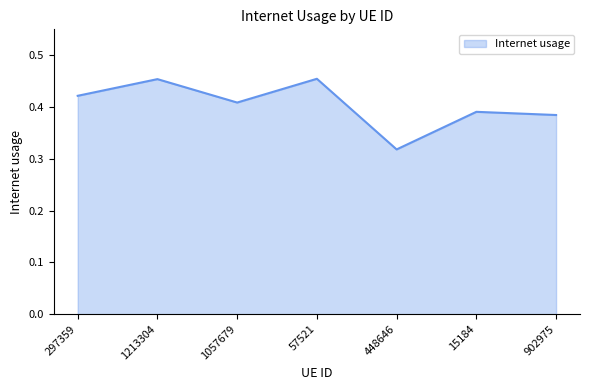

Between 57521 and 1057679, which is larger?

57521